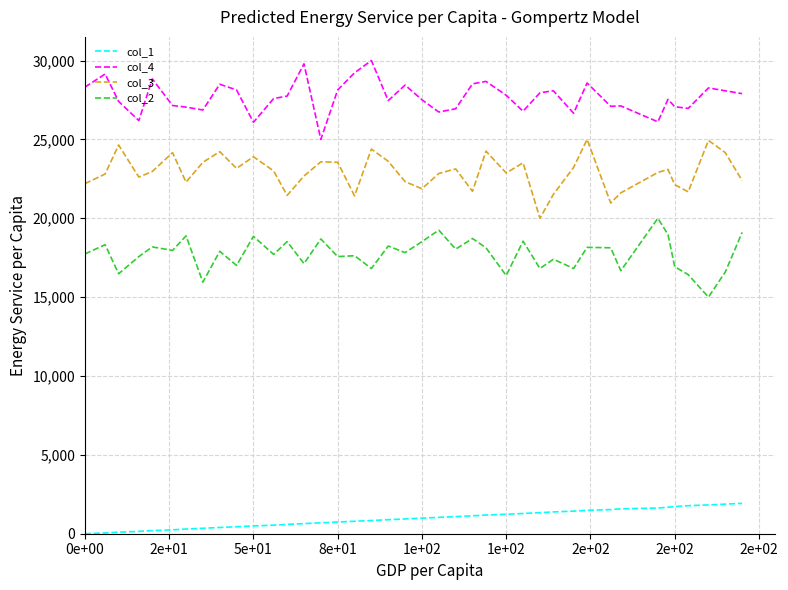

Rank the series by their maximum value, from highest to lowest.

col_4, col_3, col_2, col_1